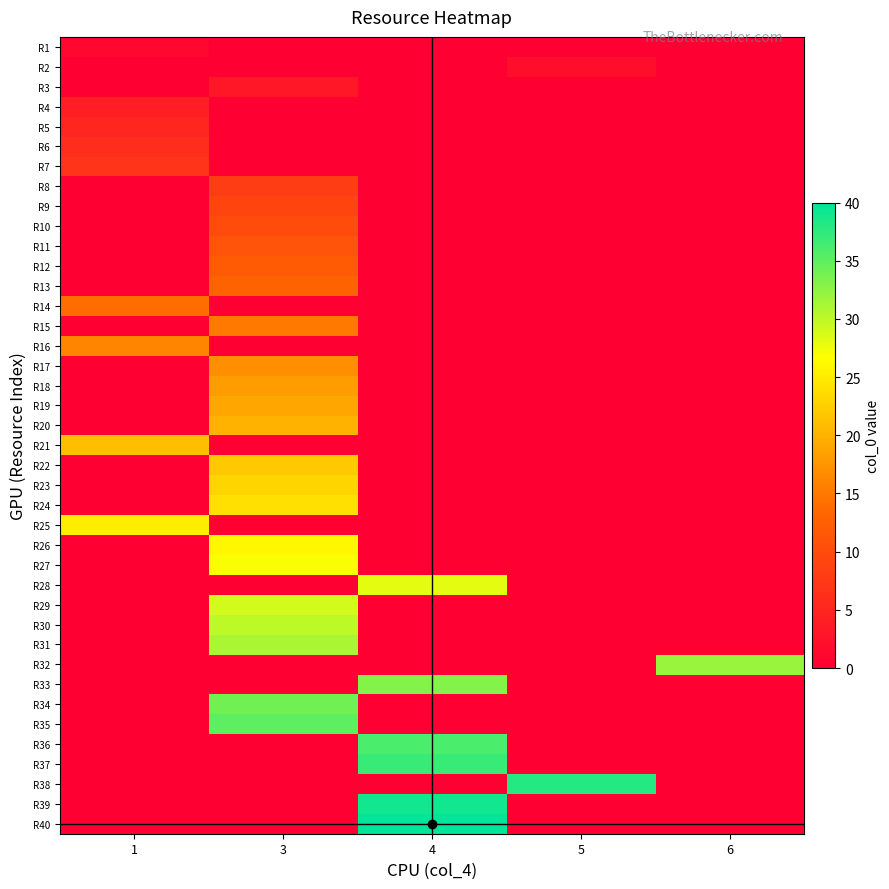

At 4, list the series in order from largest to smallest.

R40, R39, R37, R36, R33, R28, R1, R2, R3, R4, R5, R6, R7, R8, R9, R10, R11, R12, R13, R14, R15, R16, R17, R18, R19, R20, R21, R22, R23, R24, R25, R26, R27, R29, R30, R31, R32, R34, R35, R38